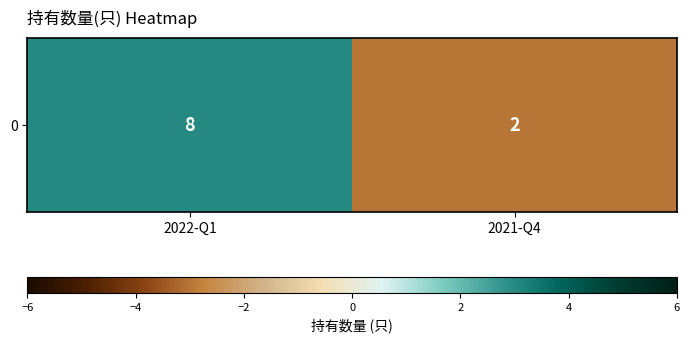

Is it true that the value at 2022-Q1 is 5?

False